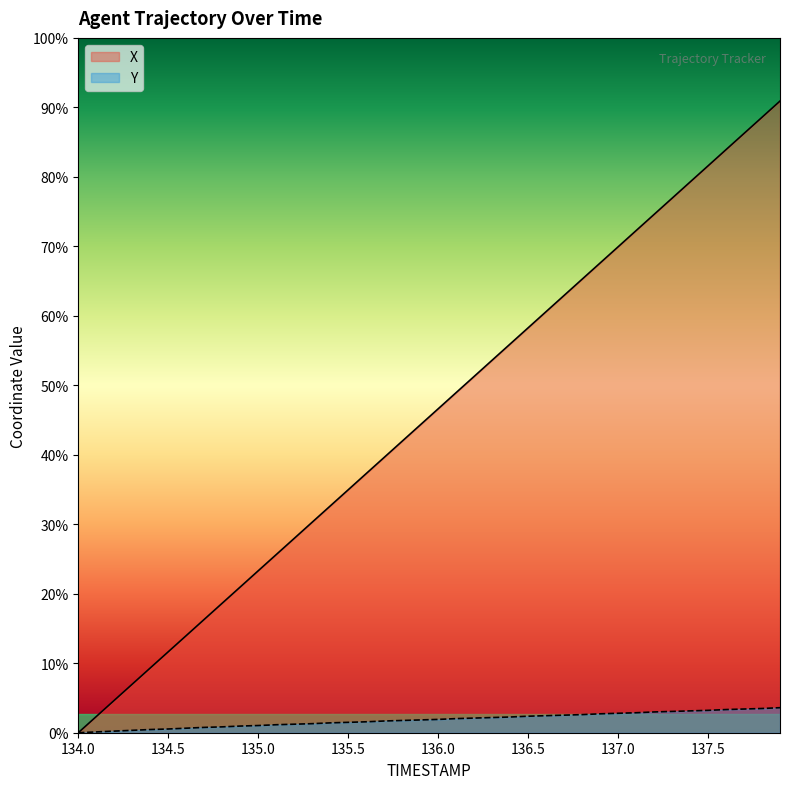

True or false: Y and X intersect in this chart.

False